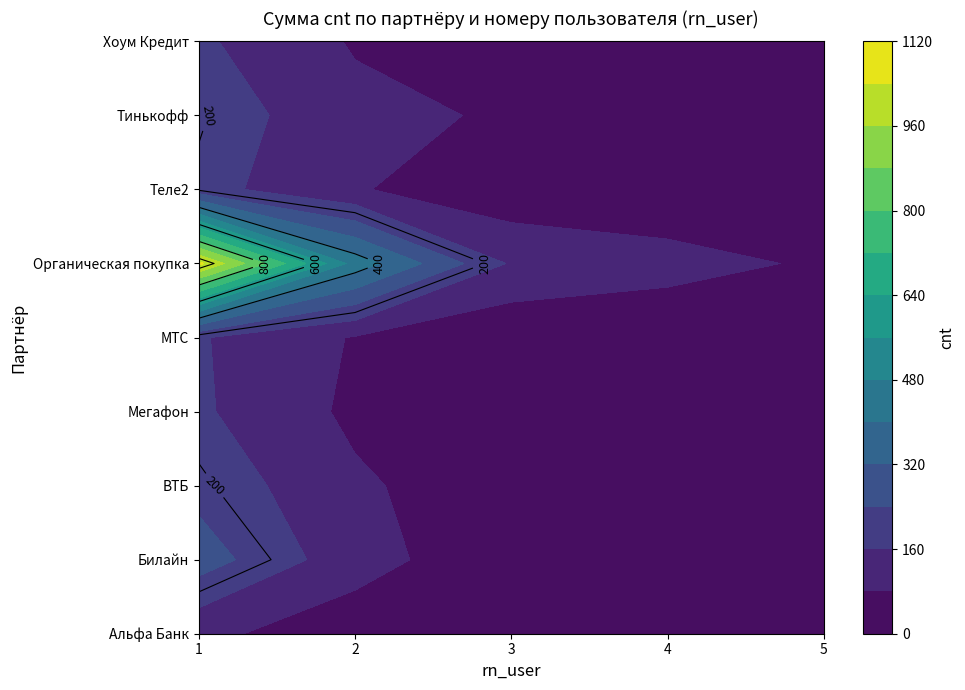

What is the difference between the maximum and minimum values in the ВТБ series?

194